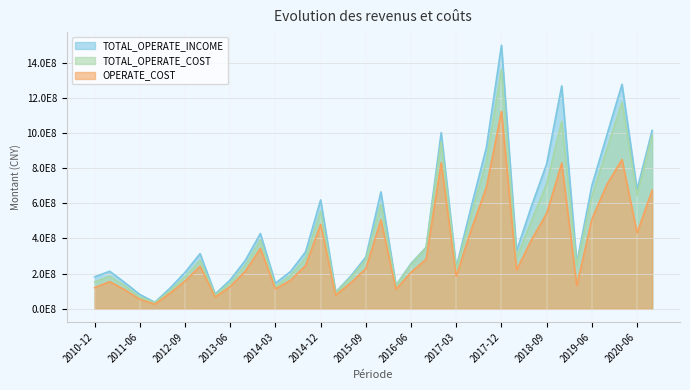

Where is OPERATE_COST nearest to the value 574413317?

2018-09